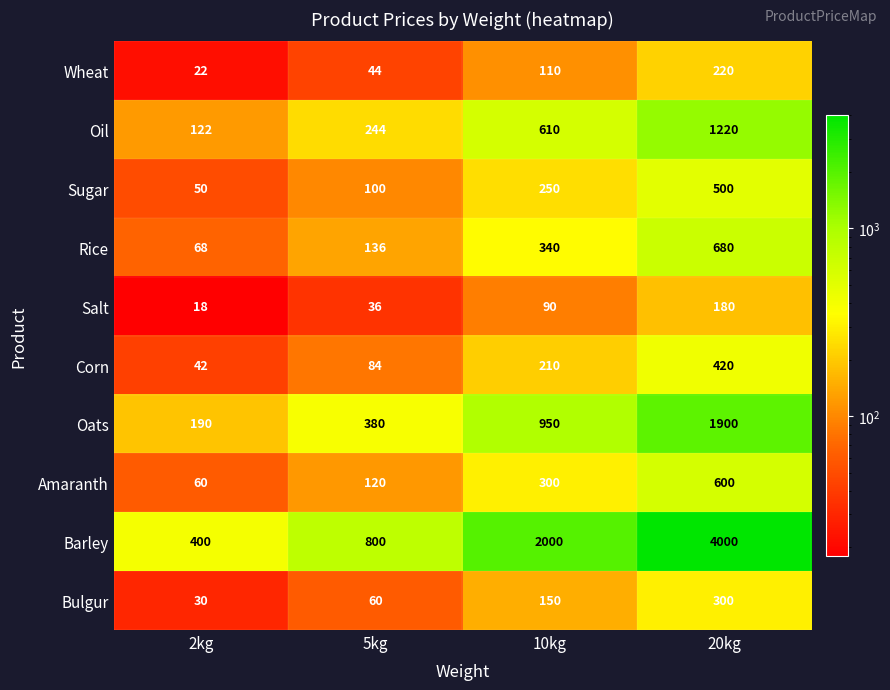

What is the difference between the Wheat values at 2kg and 10kg?

88